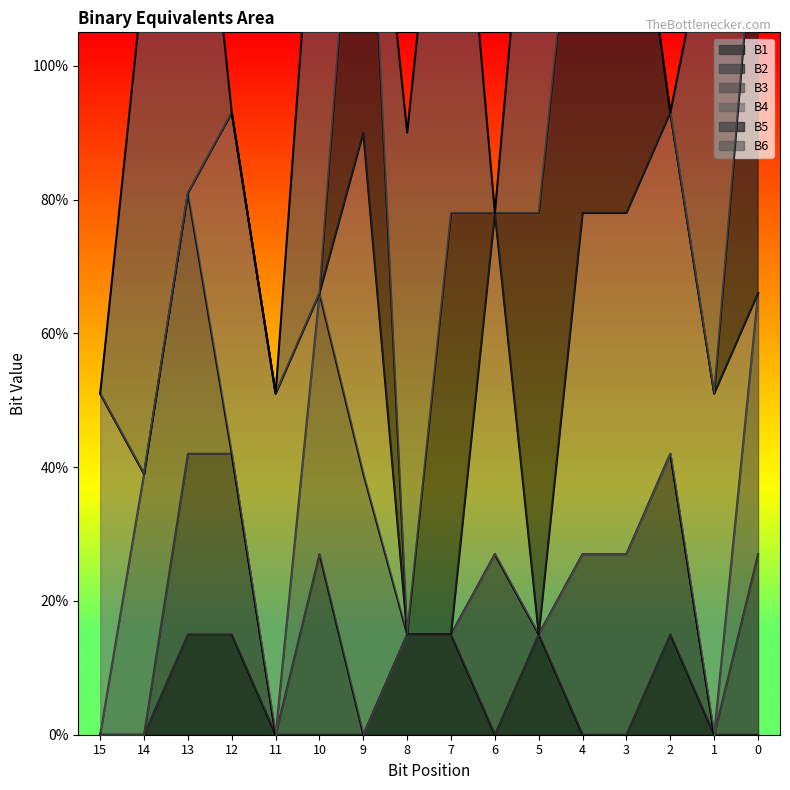

How many data points in B3 are above 0?

5